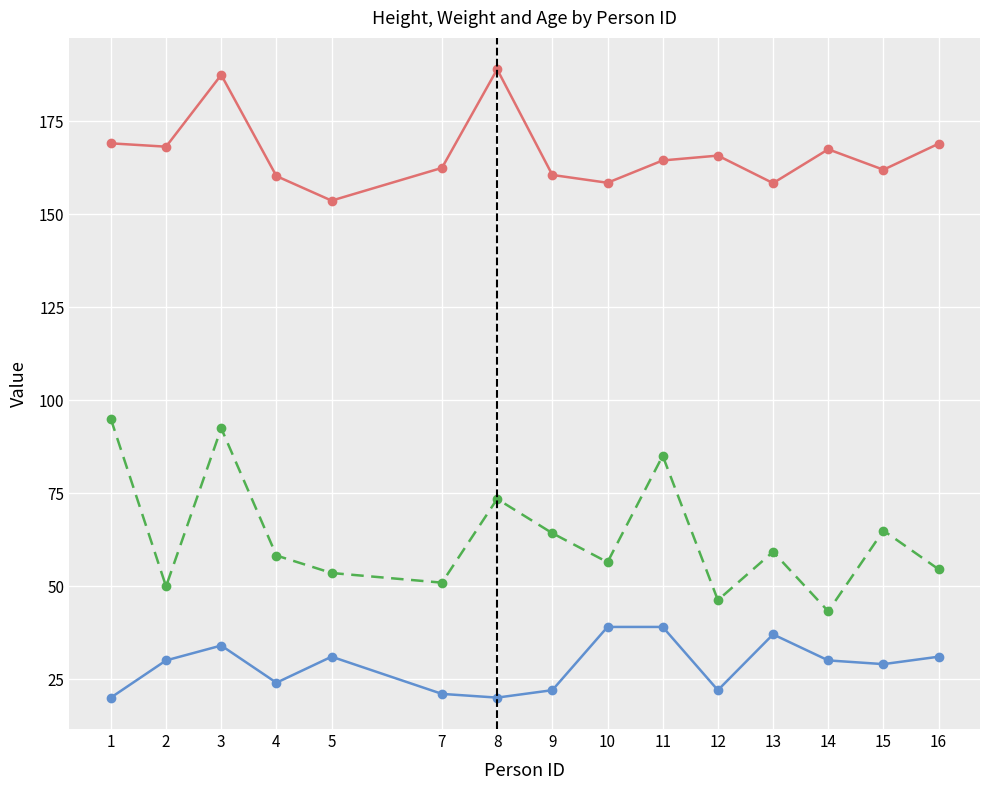

At which category is the sum across all series the highest?

3